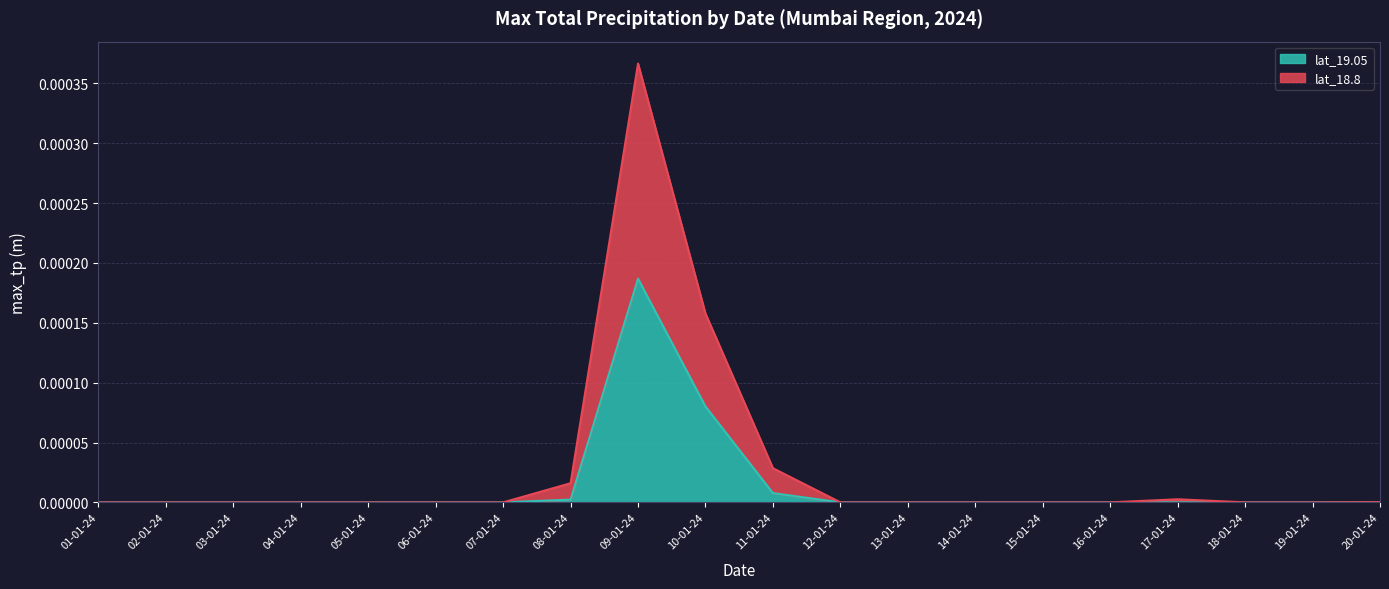

List the series in order of their peak value, highest first.

lat_18.8, lat_19.05